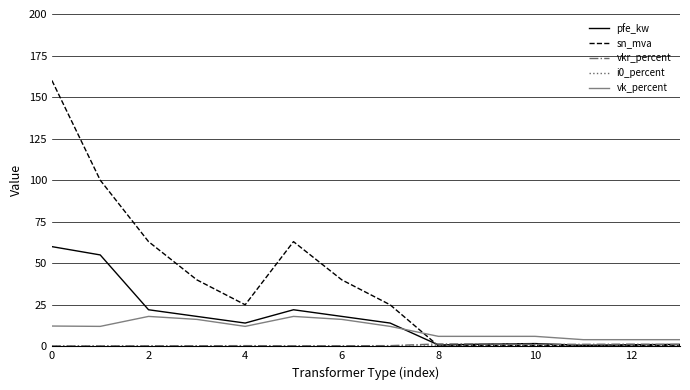

What is the greatest value displayed?

160.0